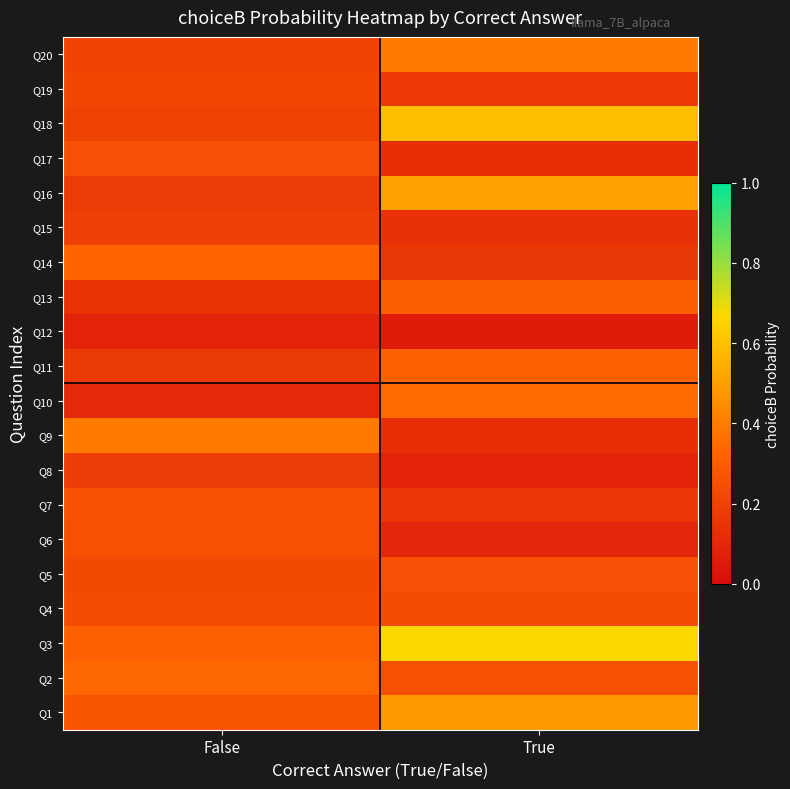

What is the greatest value displayed?

0.7